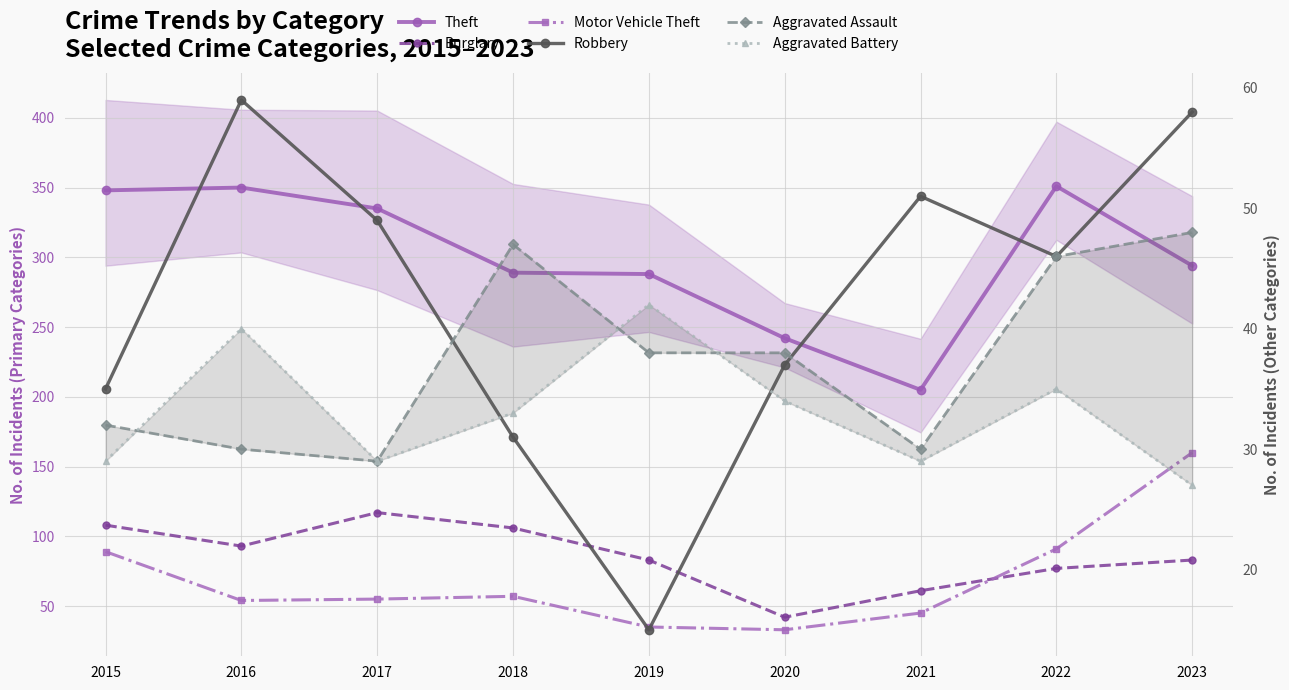

Between 2018 and 2021, which is larger?

2018